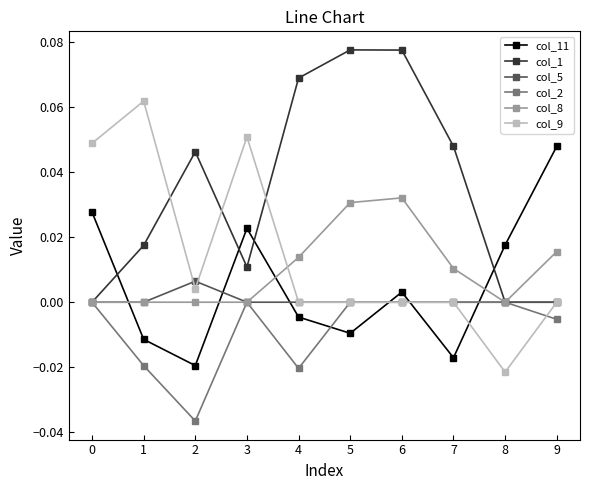

List the series in order of their peak value, highest first.

col_1, col_9, col_11, col_8, col_5, col_2